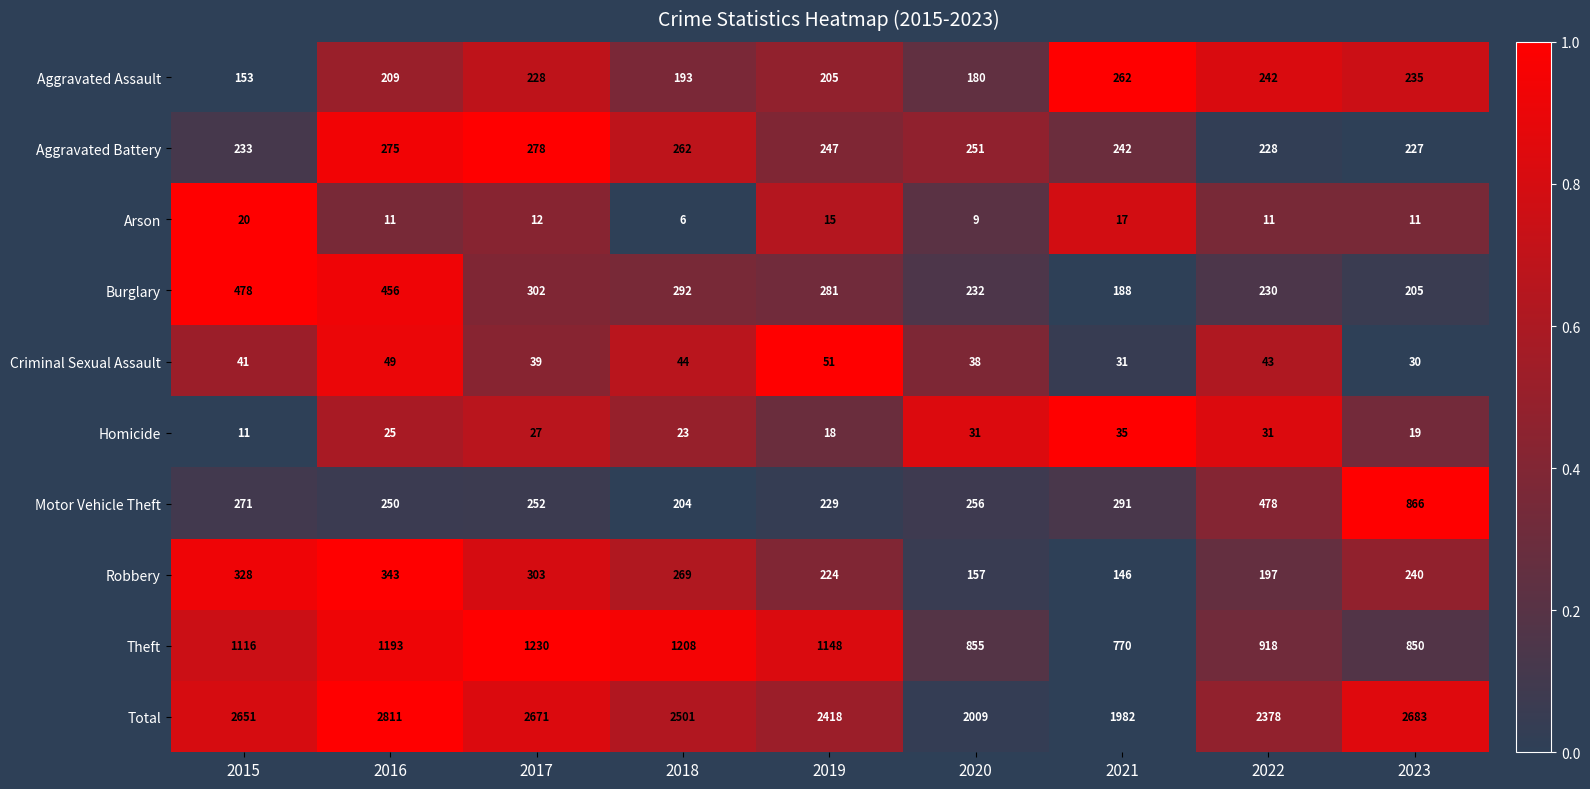

The value of Motor Vehicle Theft at 2016 is 250. True or false?

True